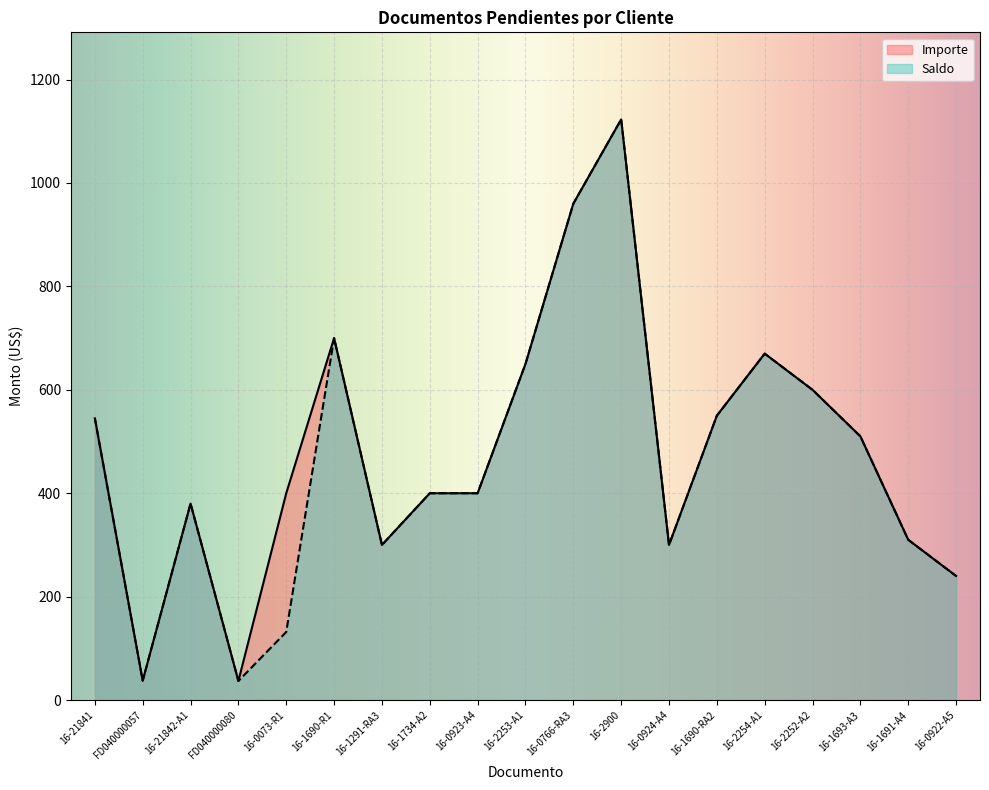

Reading left to right, what are all the values shown in this chart?

Saldo: 544.8	37.5	380.0	37.0	131.7	700.0	300.0	400.0	400.0	650.0	960.0	1122.9	300.0	550.0	670.0	600.0	510.0	310.0	240.0
Importe: 544.8	37.5	380.0	37.0	400.0	700.0	300.0	400.0	400.0	650.0	960.0	1122.9	300.0	550.0	670.0	600.0	510.0	310.0	240.0